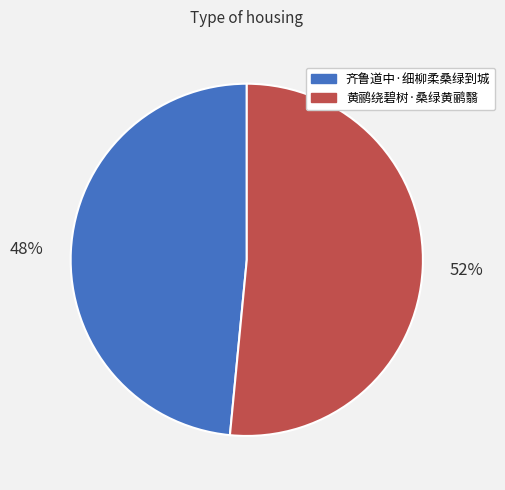

Is 齐鲁道中·细柳柔桑绿到城 the majority of the pie?

No